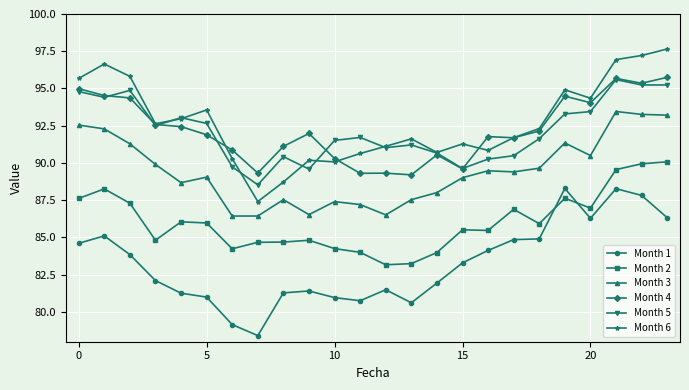

What is the smallest value displayed?

78.4